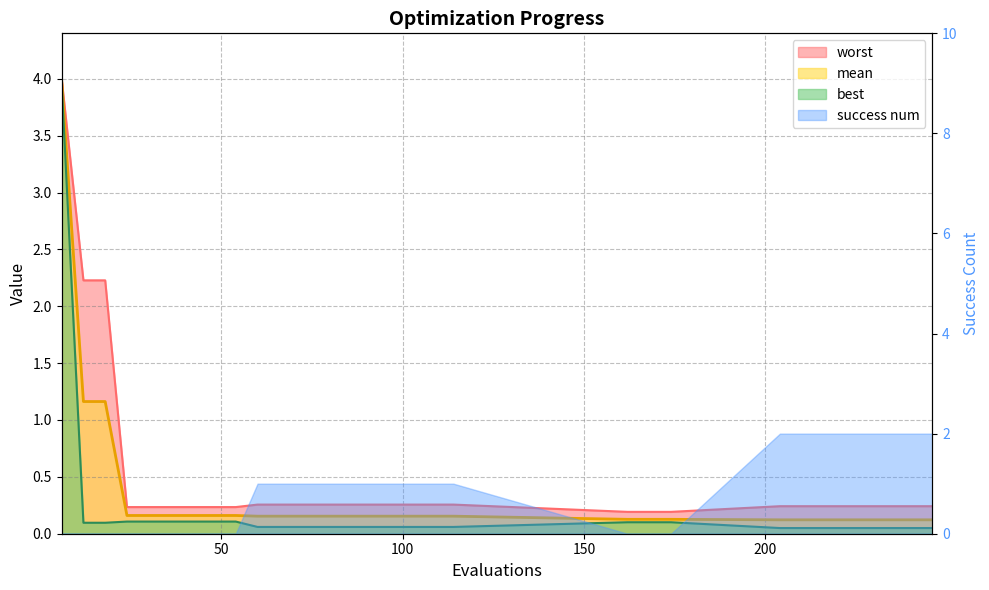

How many categories are shown in the chart?

30